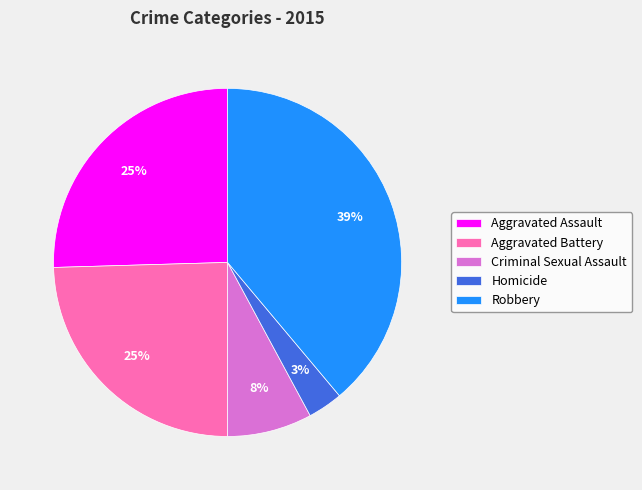

Is there any slice that represents more than half of the pie?

No